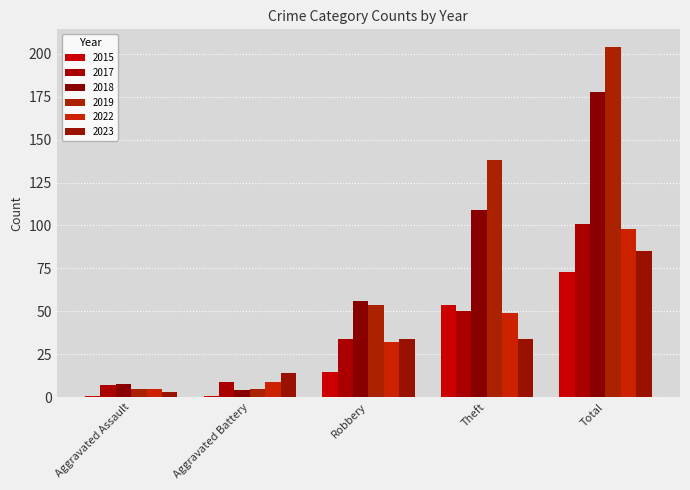

What is the average value of the 2018 series?

71